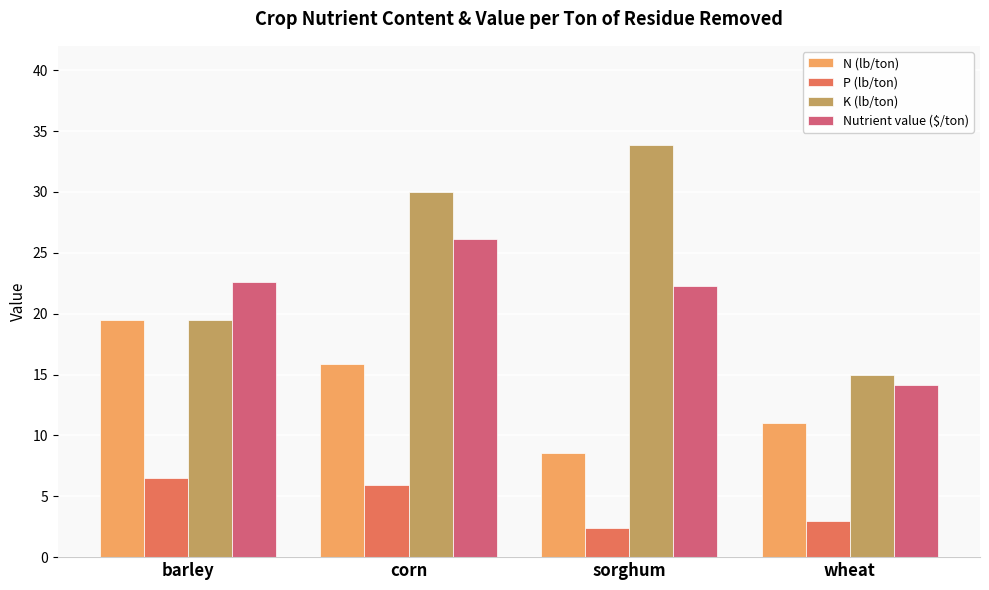

Reading left to right, what are all the values shown in this chart?

N (lb/ton): 19.5	15.9	8.5	11.0
P (lb/ton): 6.5	5.9	2.4	3.0
K (lb/ton): 19.5	30.0	33.9	15.0
Nutrient value ($/ton): 22.6	26.1	22.3	14.1